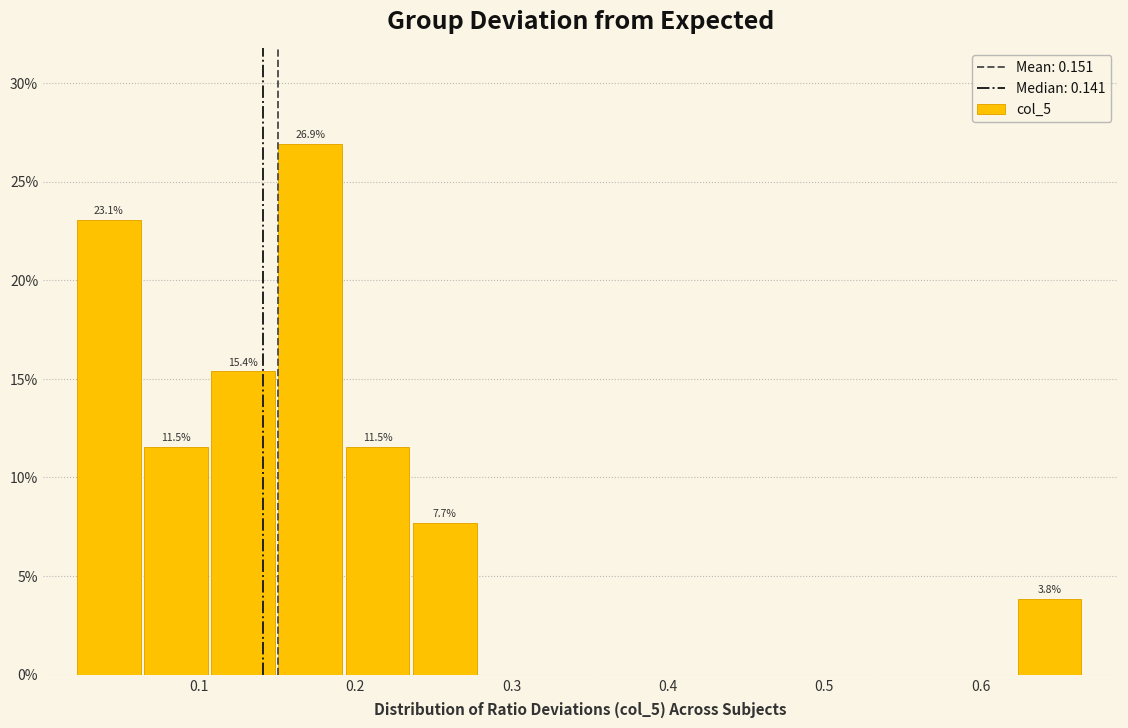

Which range on the x-axis has the tallest bar?

0.15 to 0.19